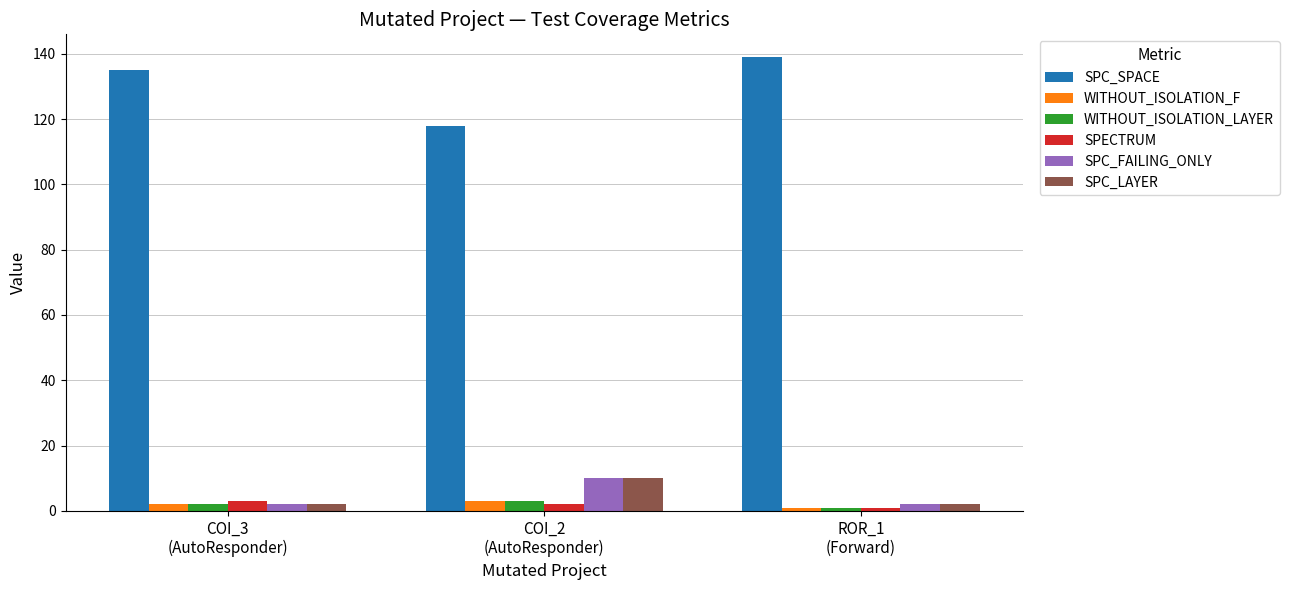

True or false: SPC_LAYER has a value of 4 at COI_2
(AutoResponder).

False